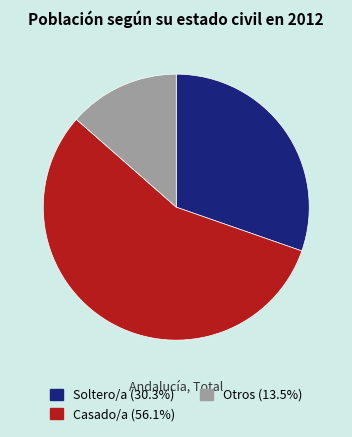

Is there a majority slice in this chart?

Yes